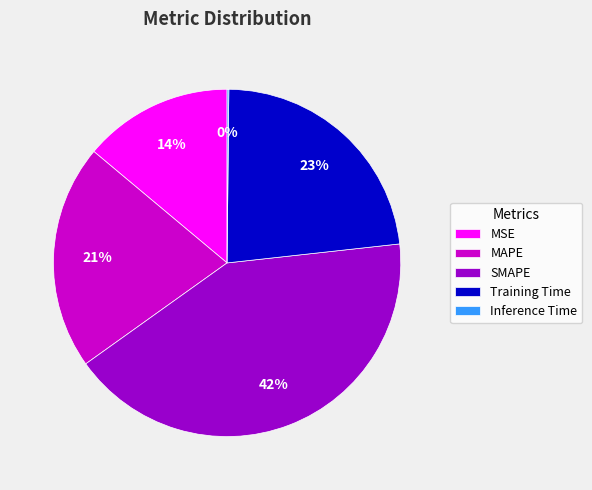

True or false: MAPE accounts for 27% of the total.

False